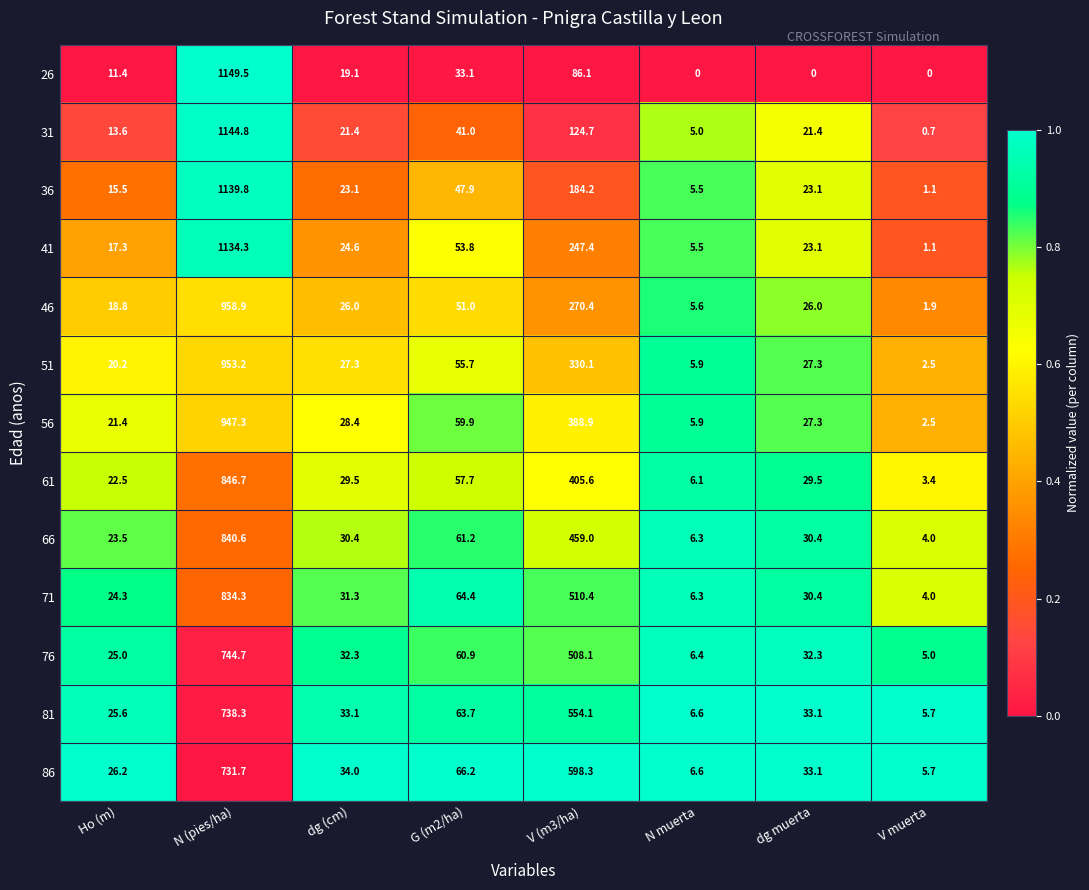

At which category does the chart reach its peak across all series?

N (pies/ha)